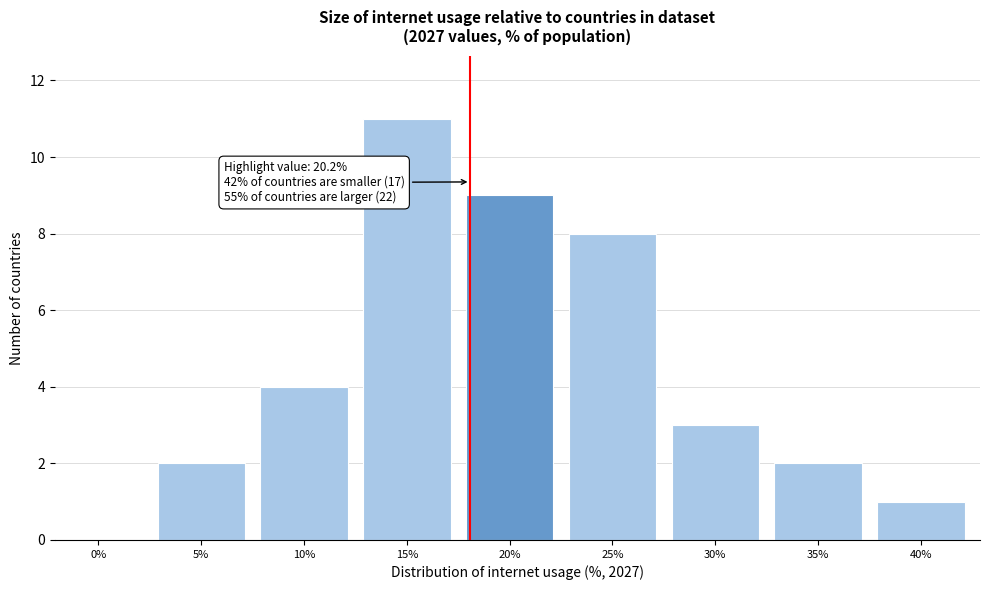

Reading left to right, extract all data points from this chart.

0%=0	5%=2	10%=4	15%=11	20%=9	25%=8	30%=3	35%=2	40%=1